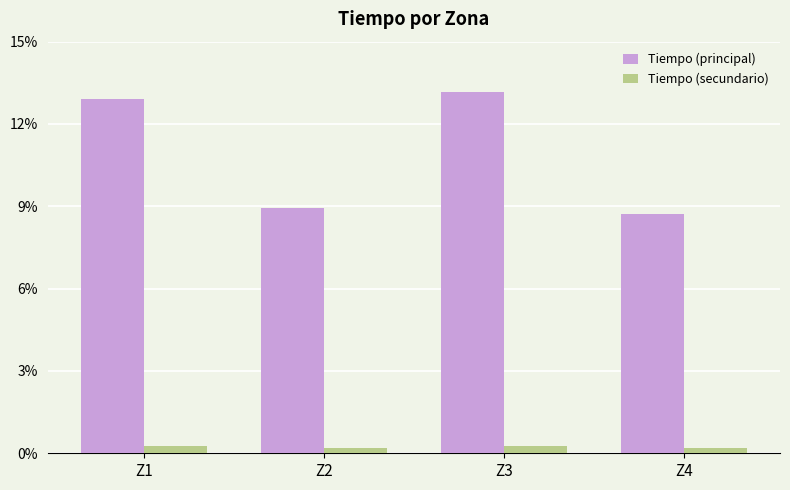

Are the bars horizontal?

No